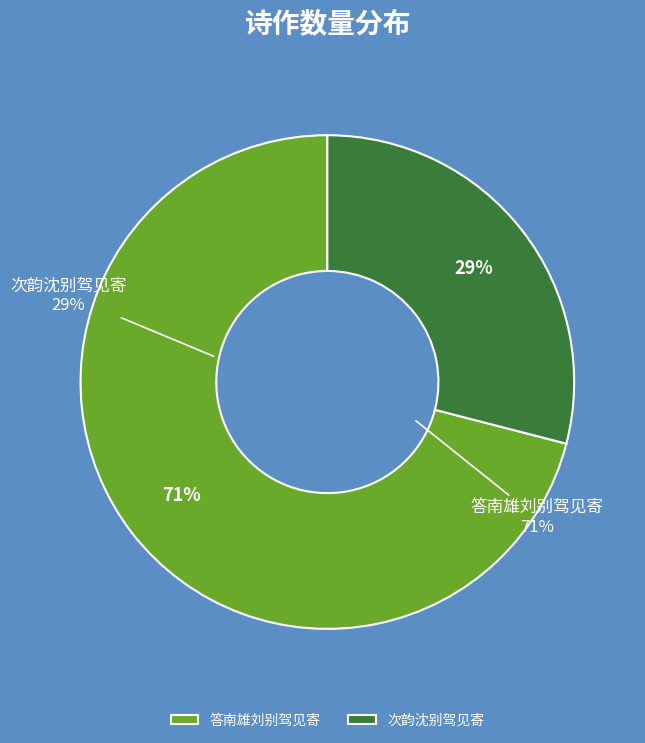

How many slices are in this pie chart?

2